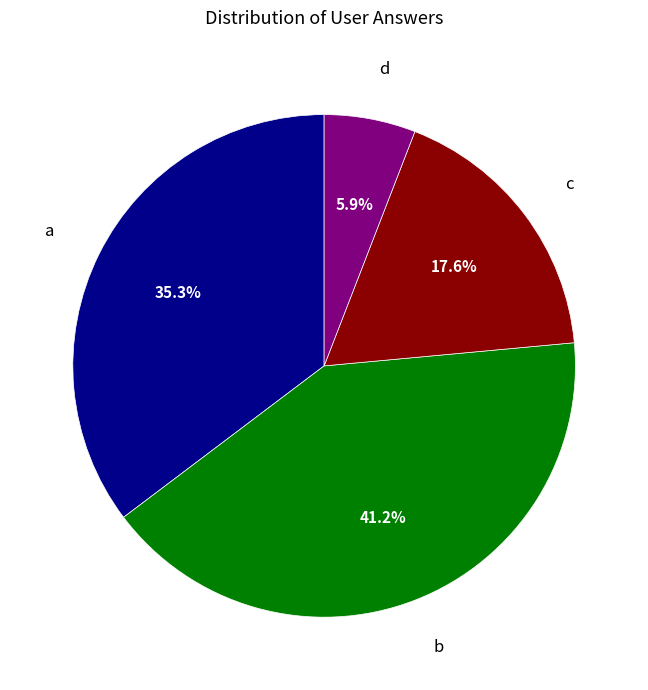

Is there a majority slice in this chart?

No